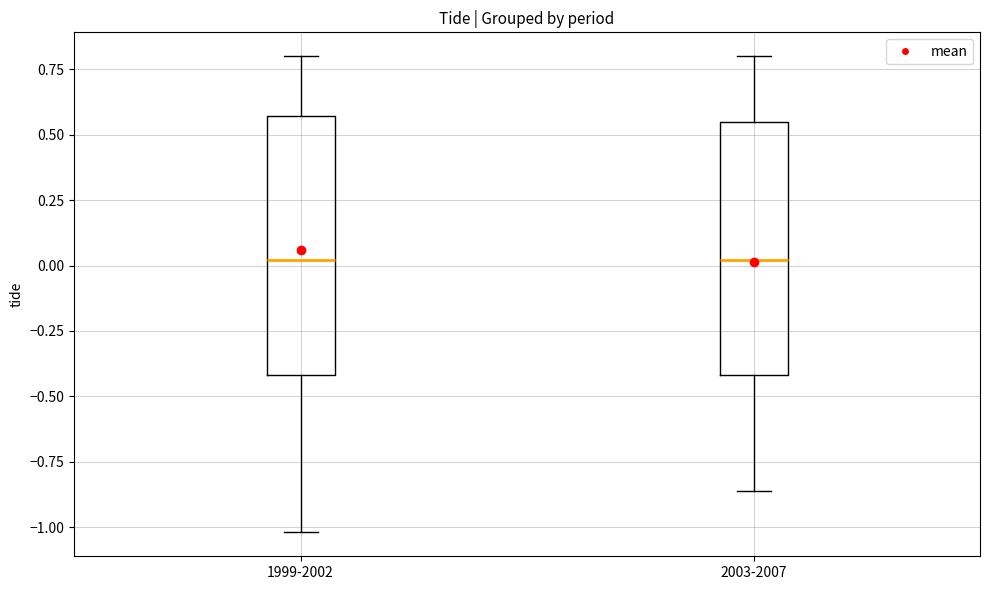

Reading left to right, read every box against the y-axis: the position of its median line, the range the box covers, and the ends of its whiskers. The values are not printed on the chart, so give them approximately, as read against the axis.

1999-2002: median 0.00, box -0.40 to 0.55, whiskers -1.00 to 0.80
2003-2007: median 0.00, box -0.40 to 0.55, whiskers -0.85 to 0.80